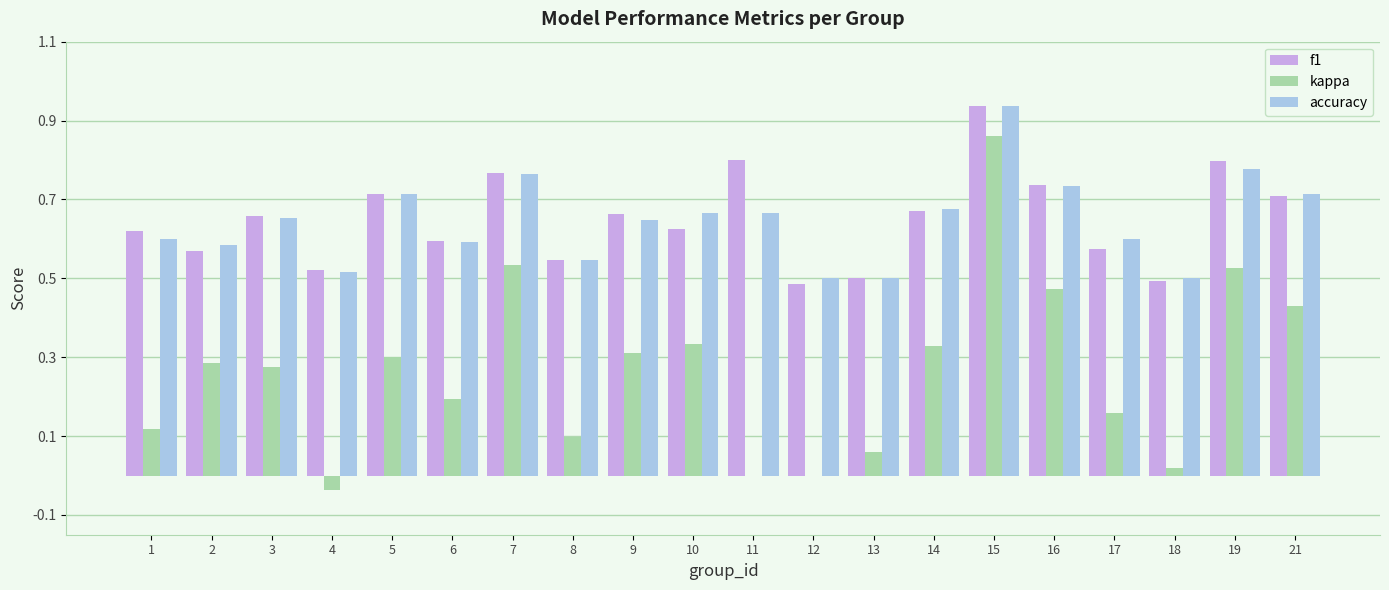

Is the value of kappa at 16 greater than the value of accuracy at 2?

No